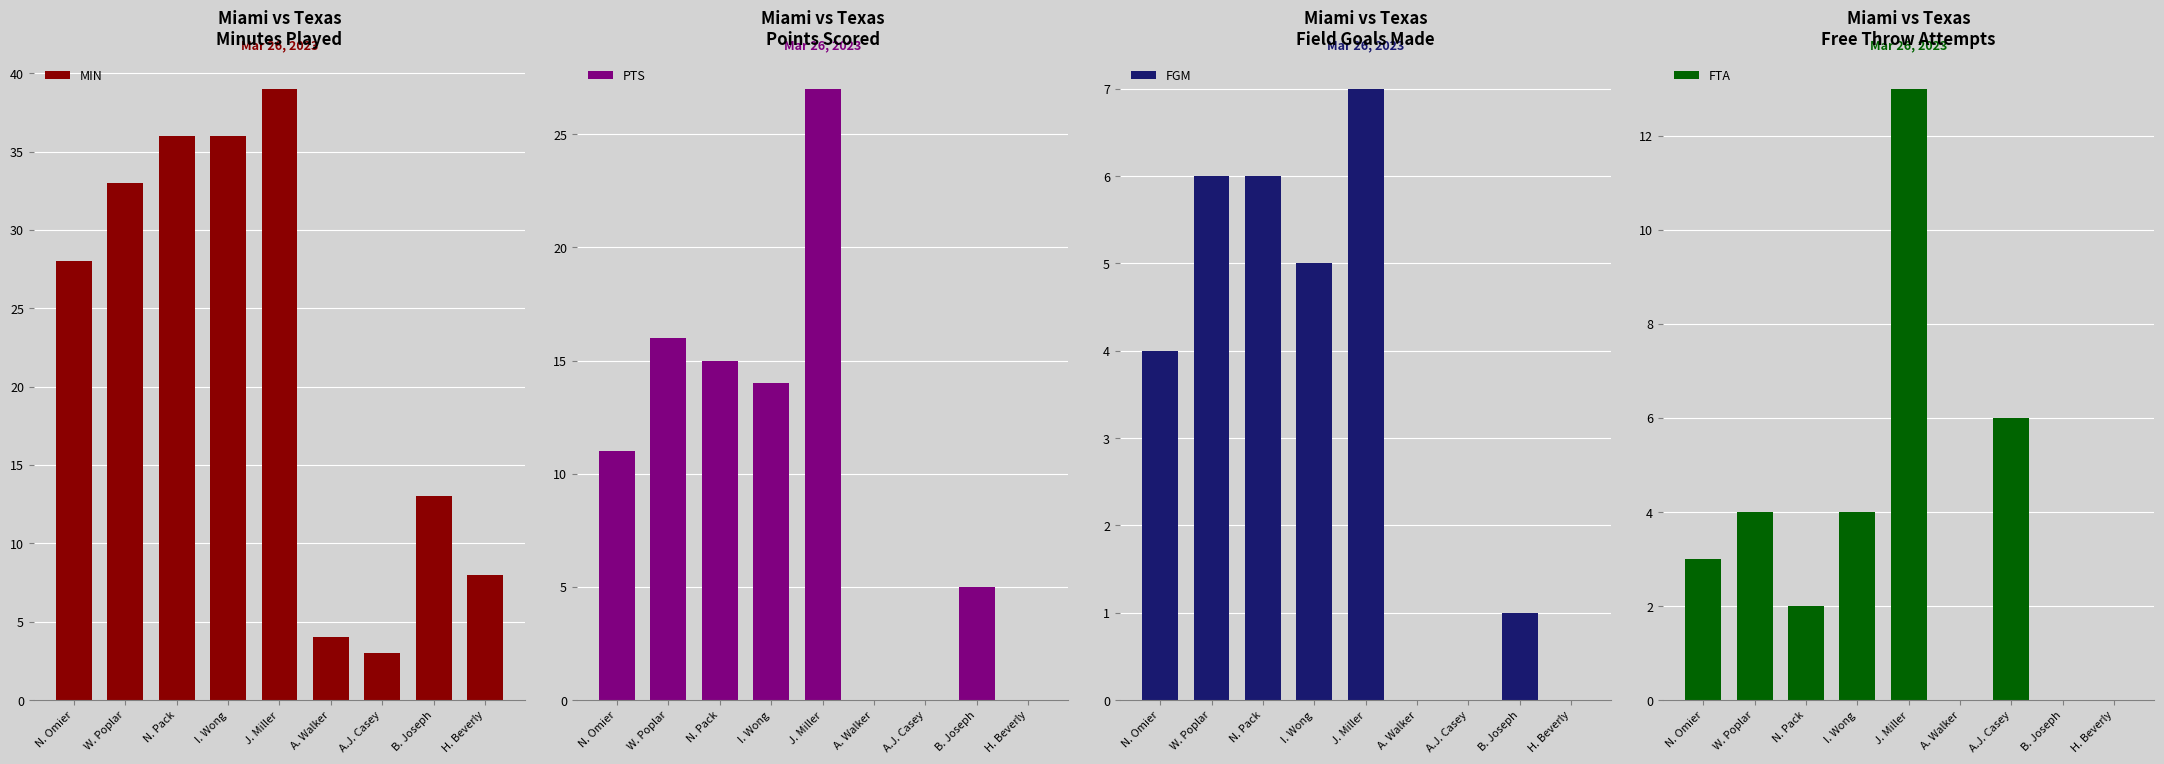

True or false: MIN has a value of 2 at H. Beverly.

False